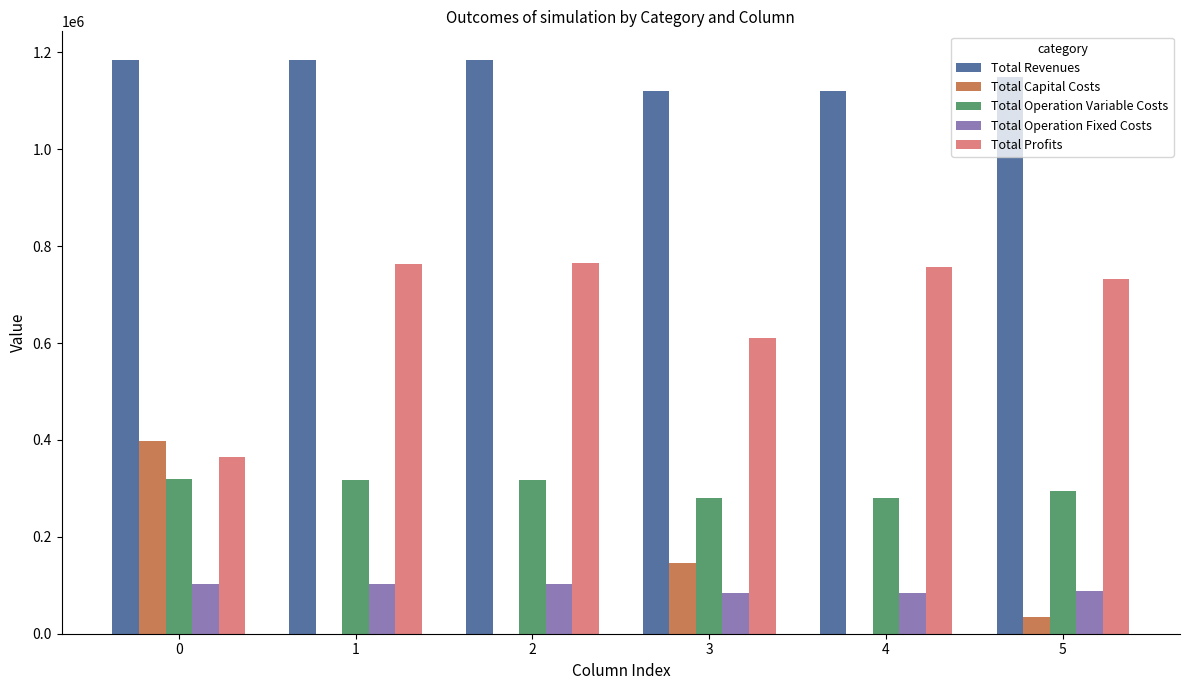

How many groups of bars are there?

6